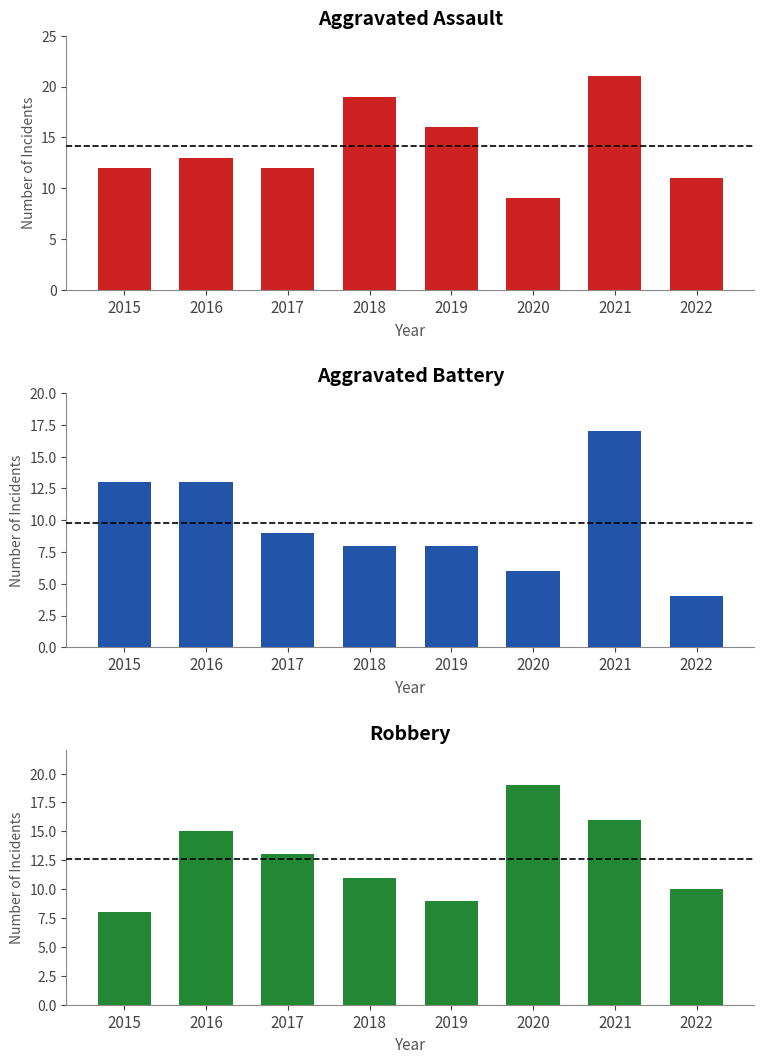

Count the number of categories in the chart.

8